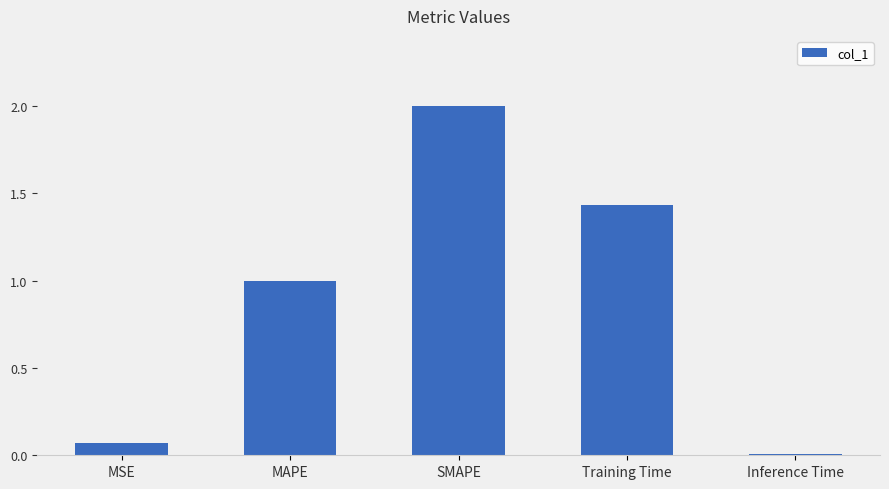

How many distinct data groups are displayed?

1